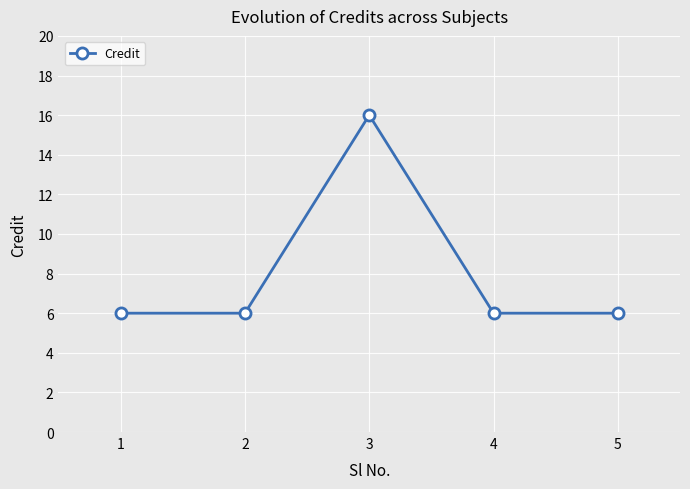

How many interior local peaks (higher than both neighbors) does the data have?

1